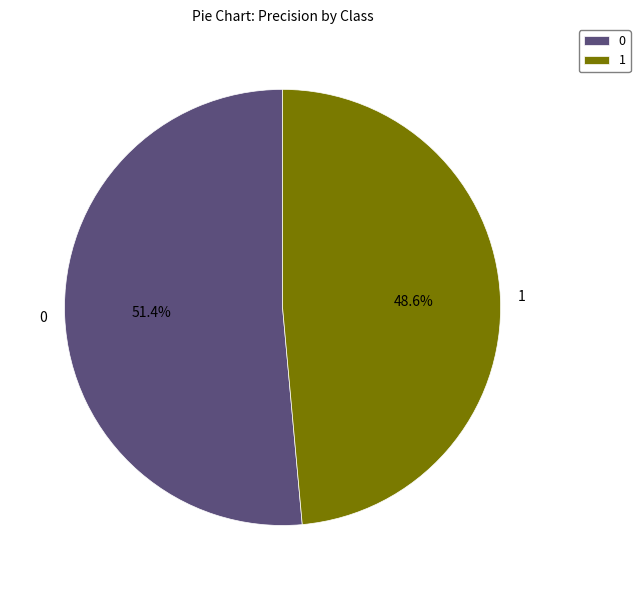

To the nearest percent, what portion does 1 represent?

49%